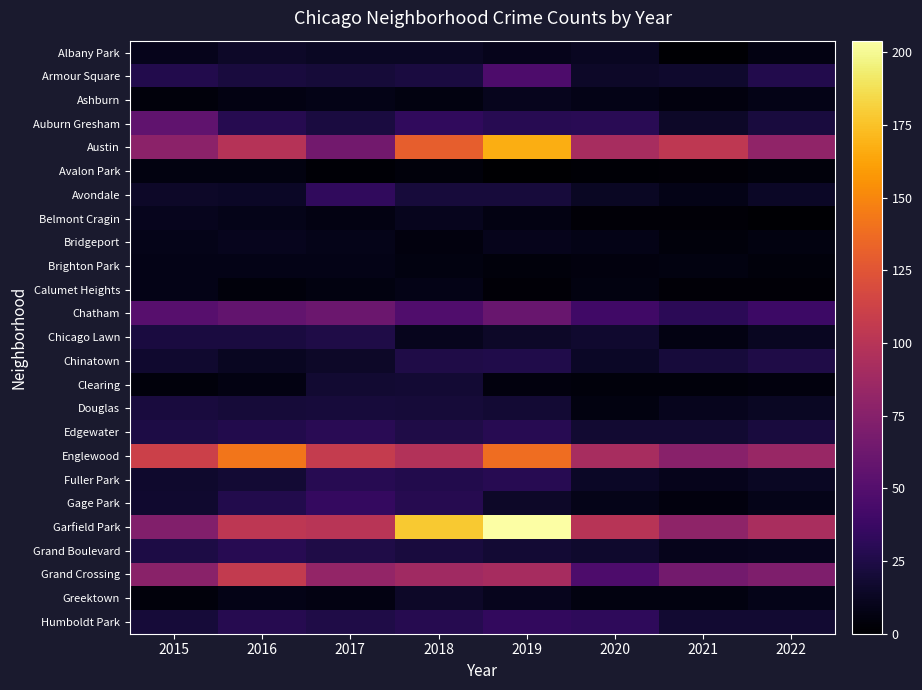

At how many categories does at least one series exceed 190?

1